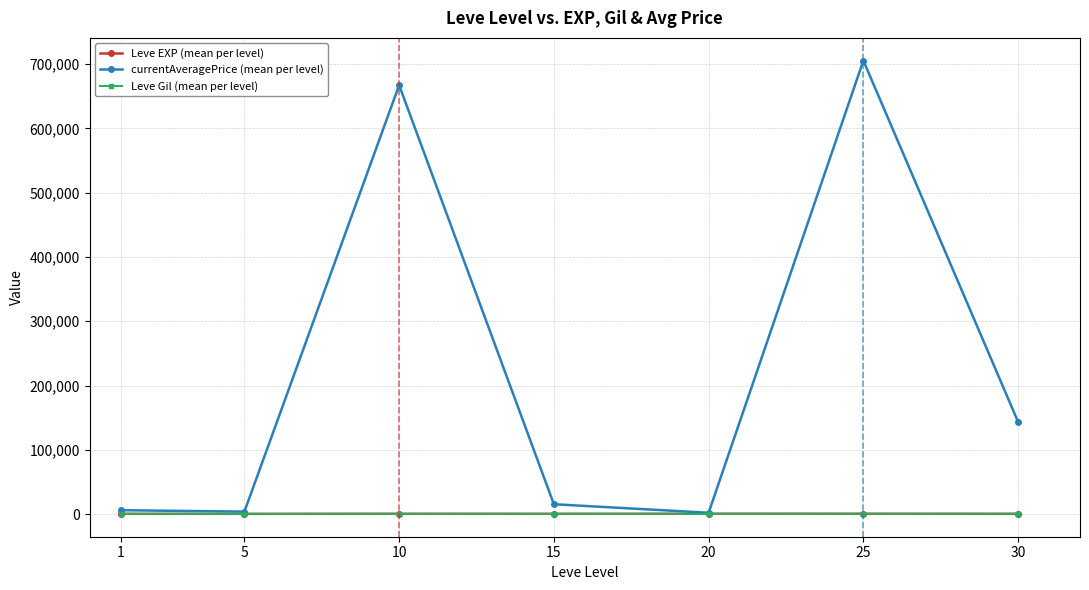

What is the difference between the currentAveragePrice (mean per level) values at 30 and 20?

141335.4